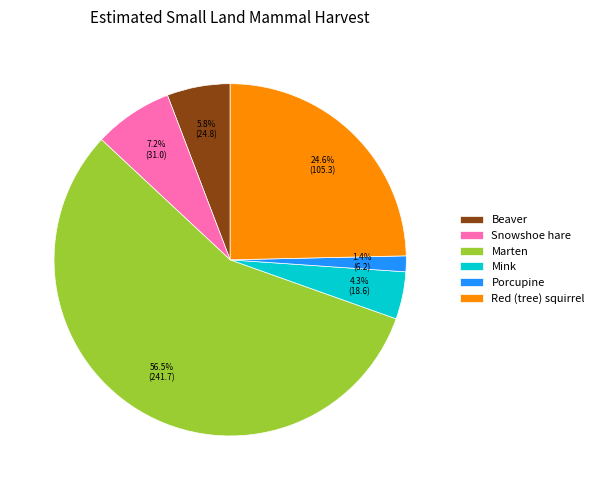

Between Marten and Beaver, which is larger?

Marten